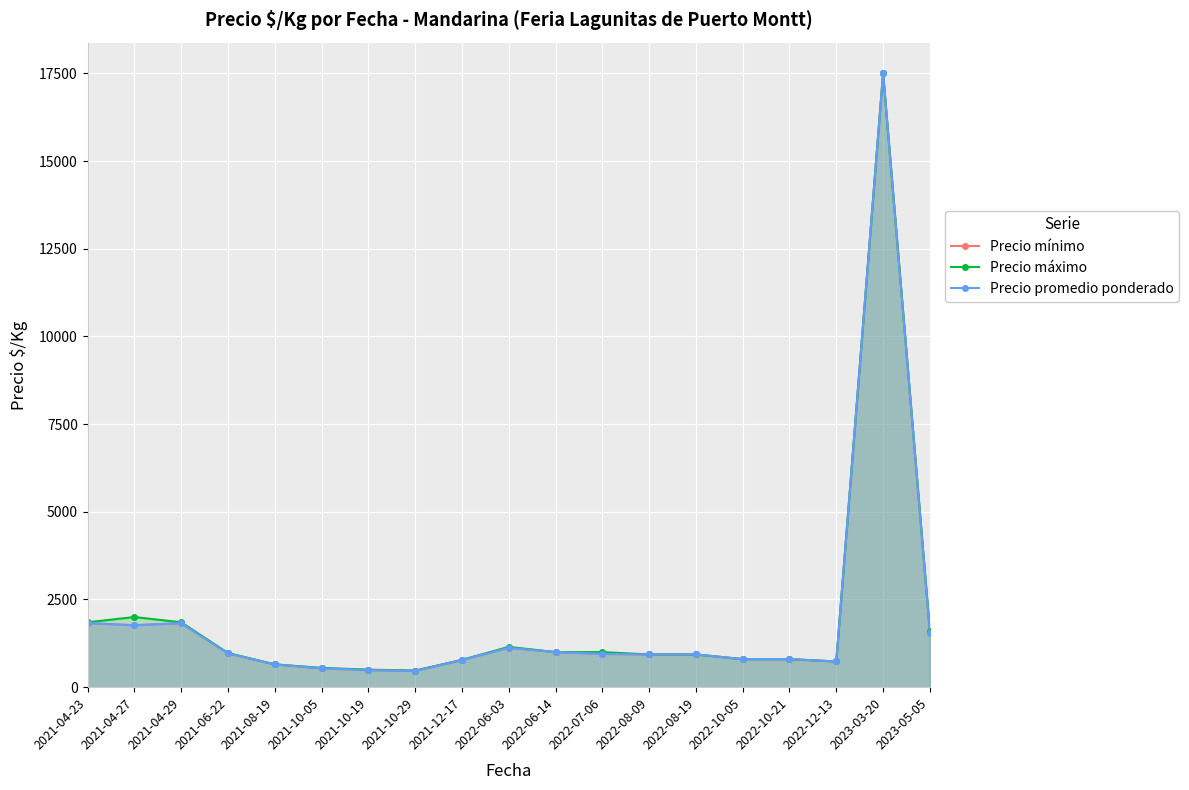

What are all the series names shown in the legend?

Precio mínimo, Precio máximo, Precio promedio ponderado